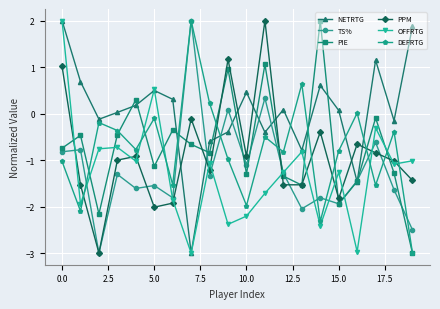

What is the value of the PIE point at the 14th from the left?

-1.5